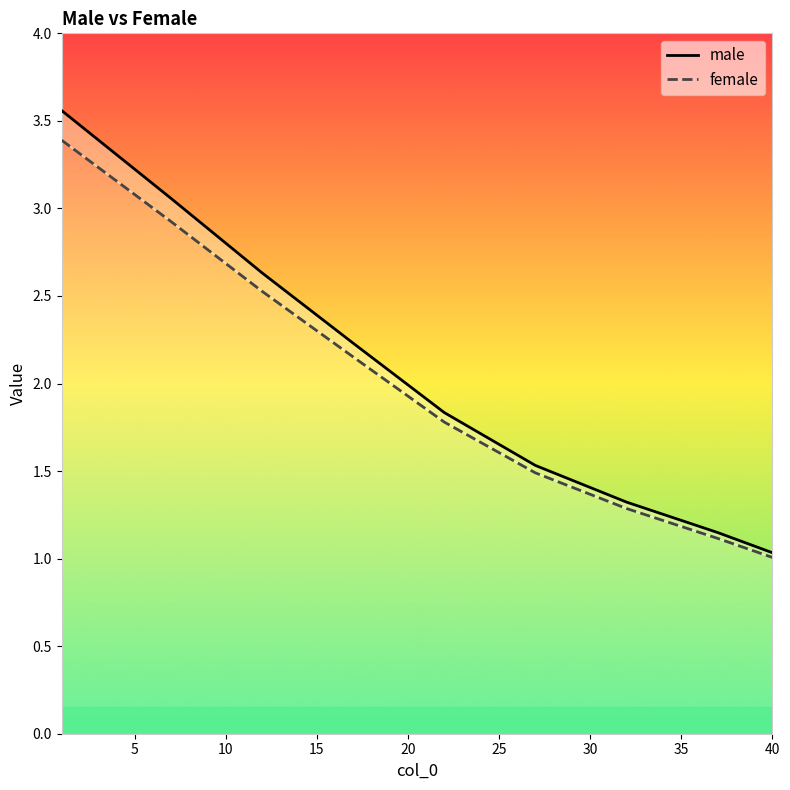

What is the smallest value displayed?

1.0